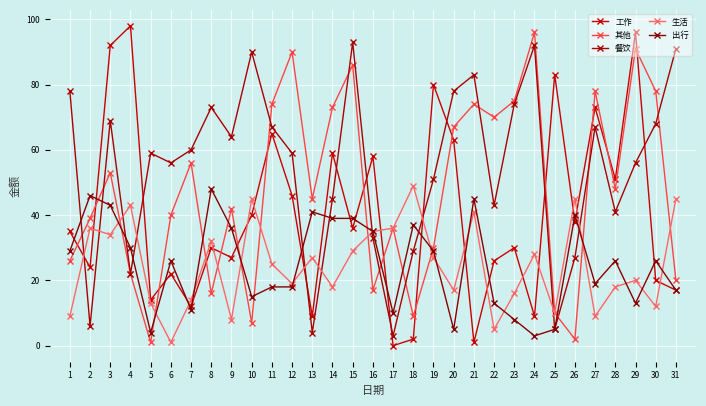

Is the value of 生活 at 11 greater than the value of 其他 at 20?

No